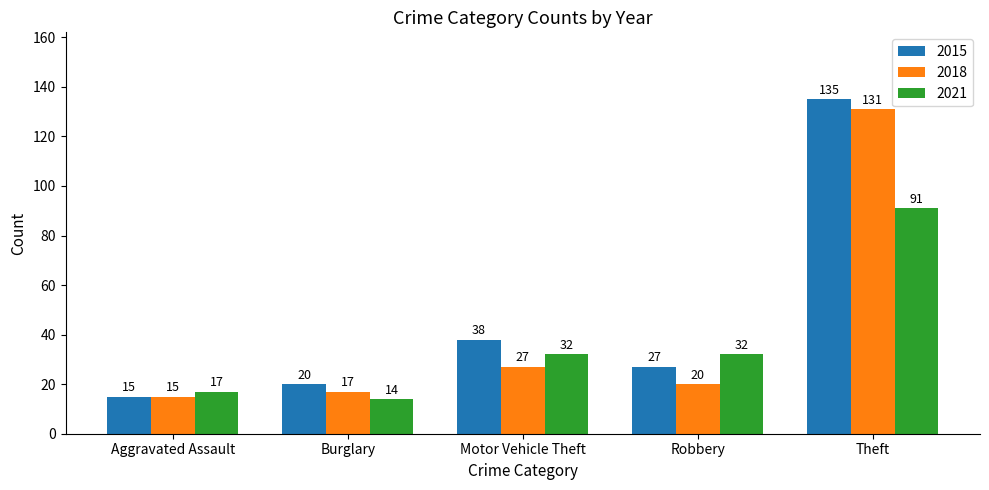

Reading left to right, transcribe all the data shown in this chart.

2015: Aggravated Assault=15	Burglary=20	Motor Vehicle Theft=38	Robbery=27	Theft=135
2018: Aggravated Assault=15	Burglary=17	Motor Vehicle Theft=27	Robbery=20	Theft=131
2021: Aggravated Assault=17	Burglary=14	Motor Vehicle Theft=32	Robbery=32	Theft=91